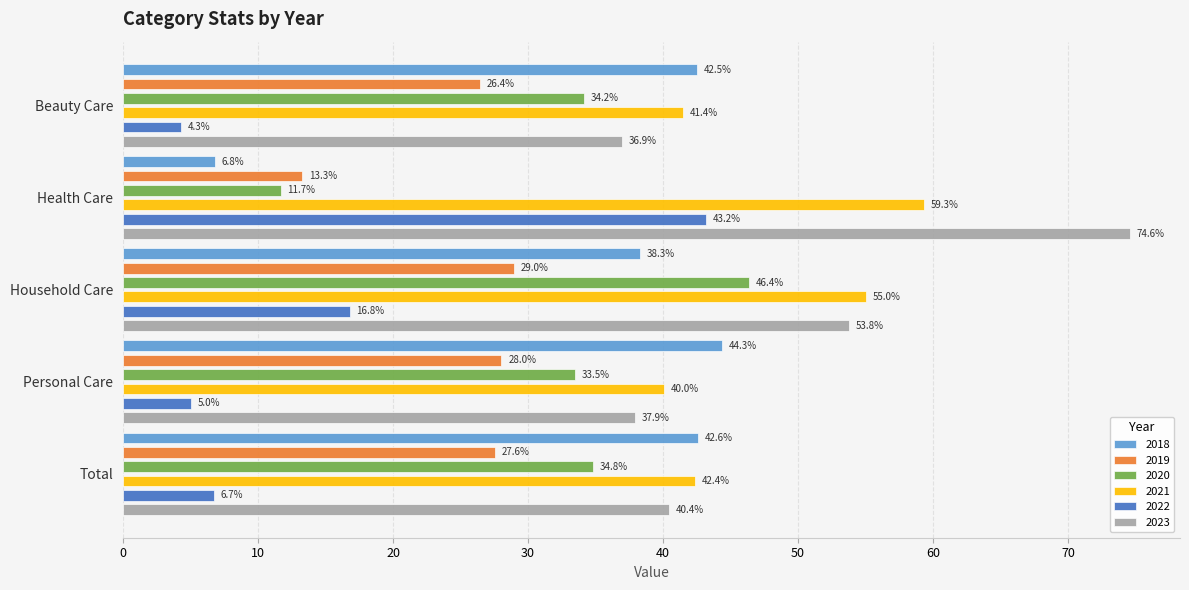

Is it true that 2023 equals 53.8 at Household Care?

True